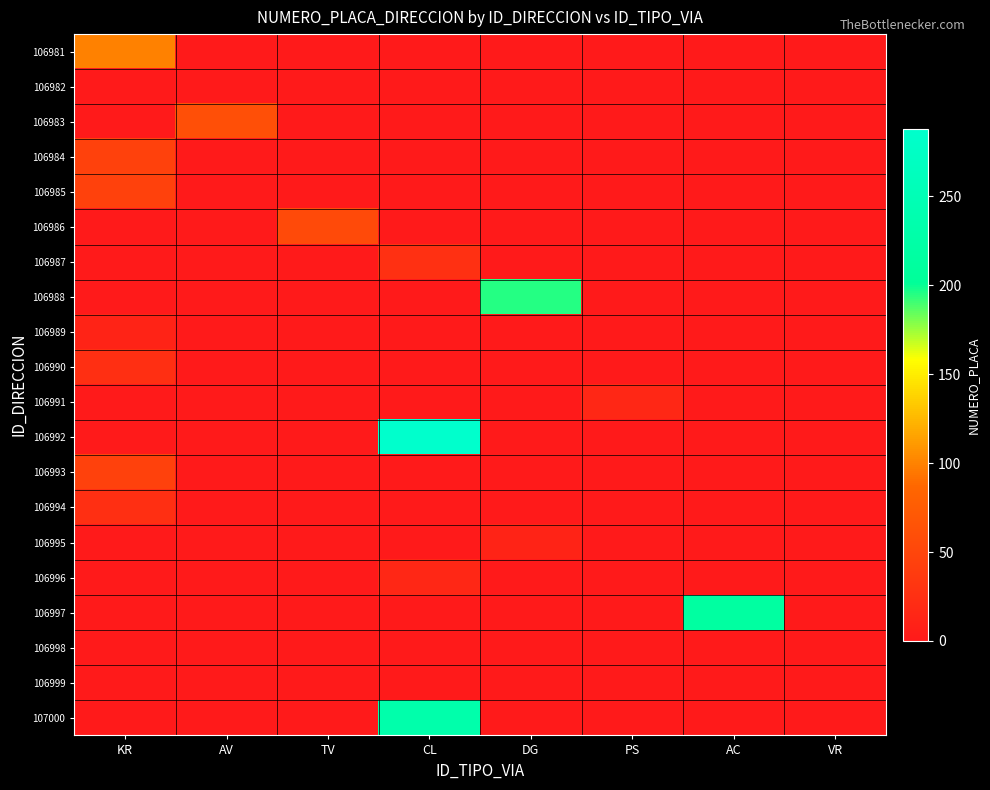

At how many categories does at least one series exceed 96?

4